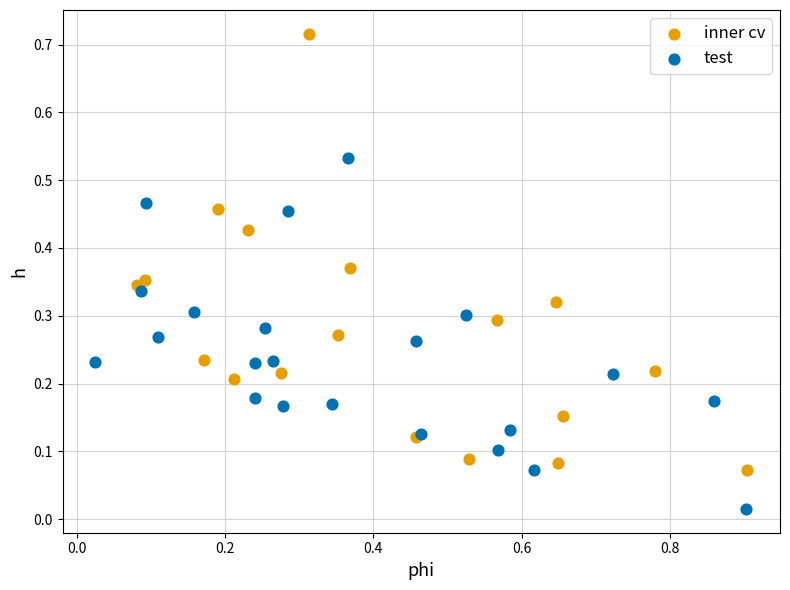

Which series reaches the minimum Y coordinate?

test